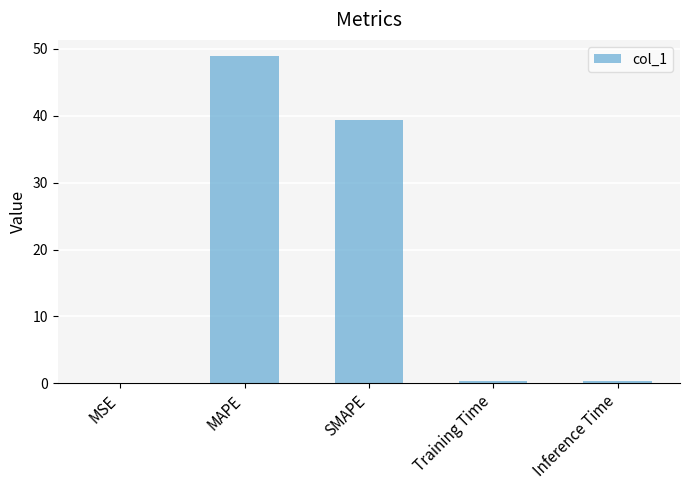

What is the sum of all values?

89.0